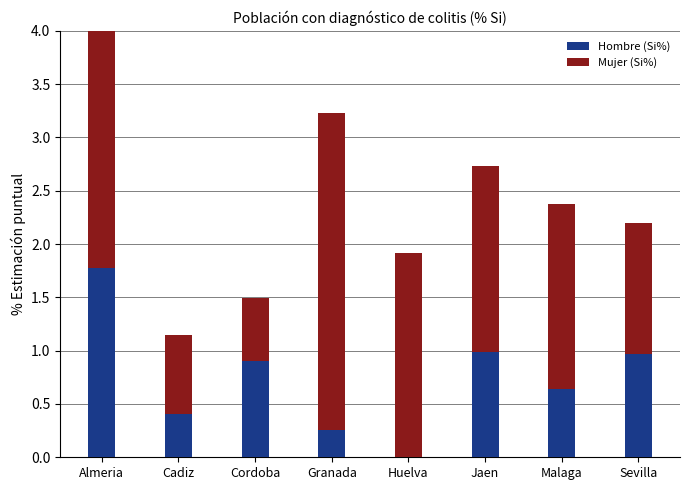

Which series has the largest total across all categories?

Mujer (Si%)